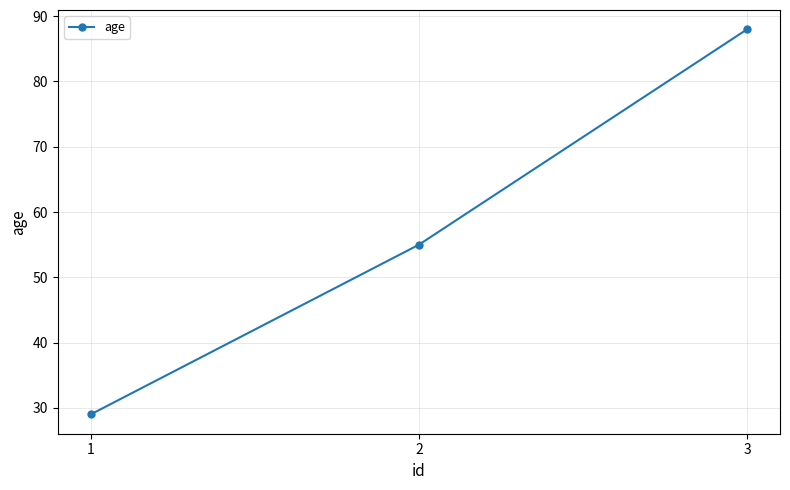

What is the difference between the maximum and minimum values?

59